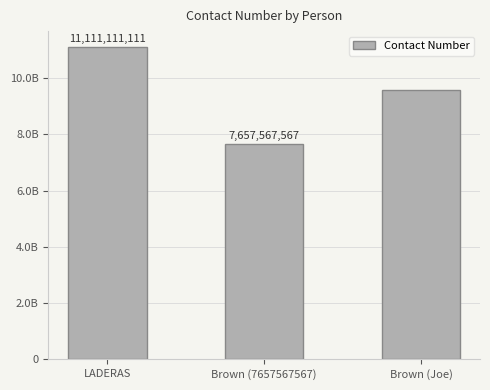

Are the bars horizontal?

No